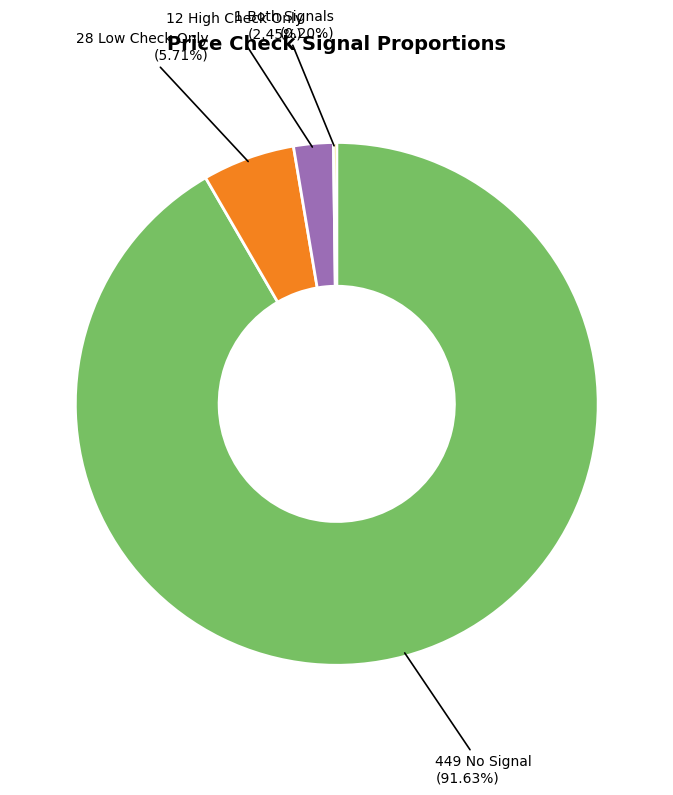

Is there any slice that represents more than half of the pie?

Yes